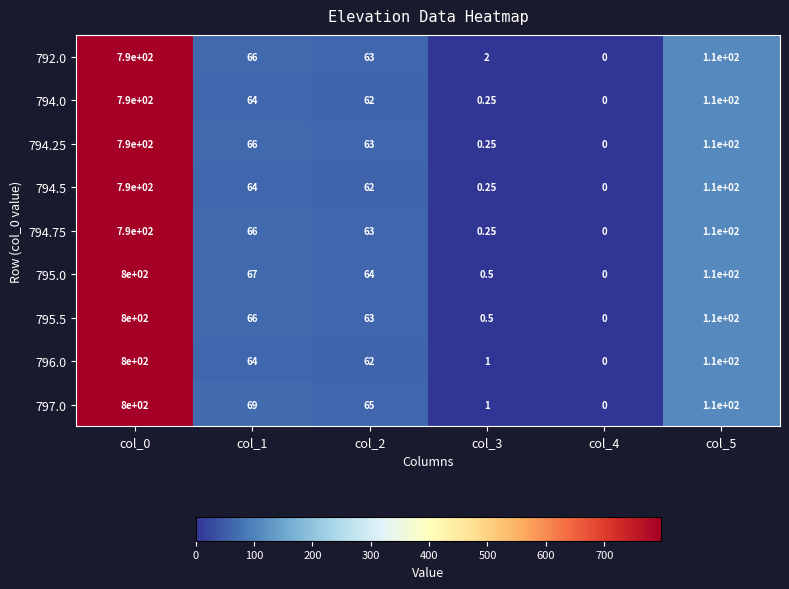

Is the value of 796.0 at col_3 greater than the value of 795.0 at col_3?

Yes